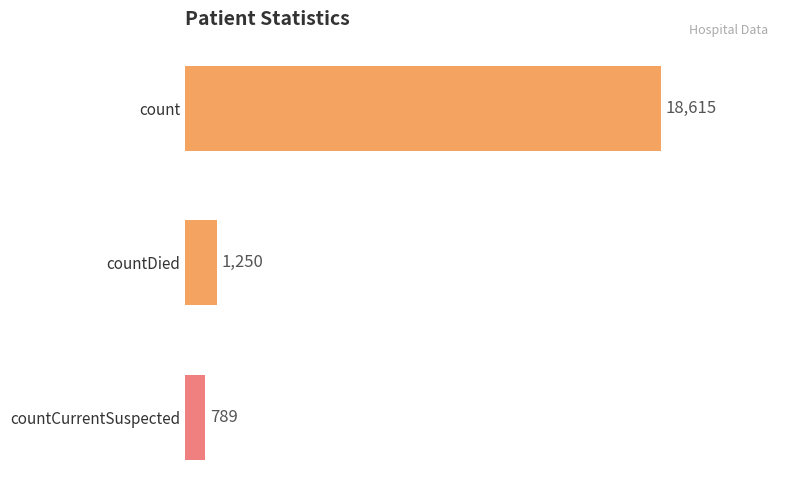

What is the ratio of the value at countDied to the value at countCurrentSuspected?

1.6